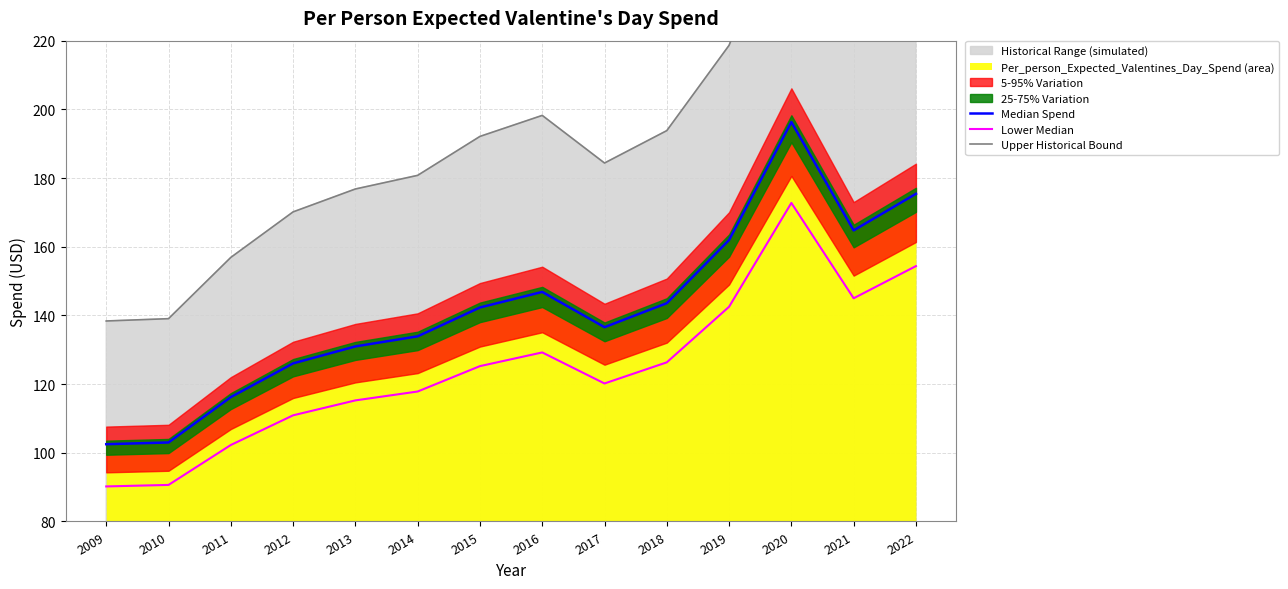

What is the difference between the Upper Historical Bound values at 2020 and 2012?

94.9